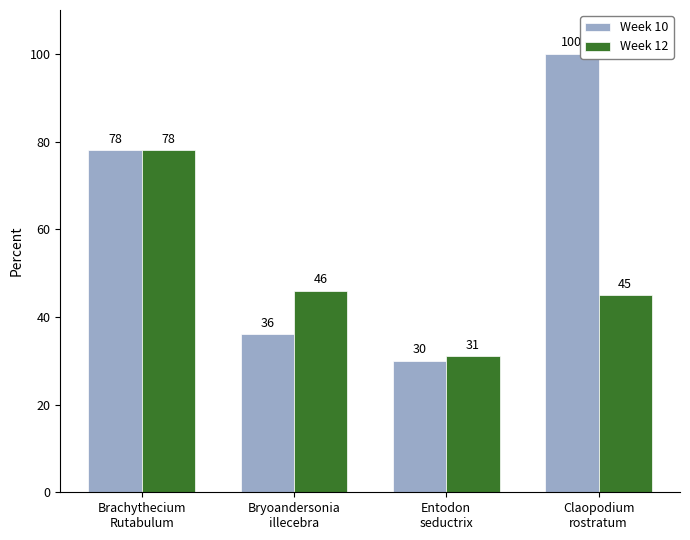

How many distinct data groups are displayed?

2